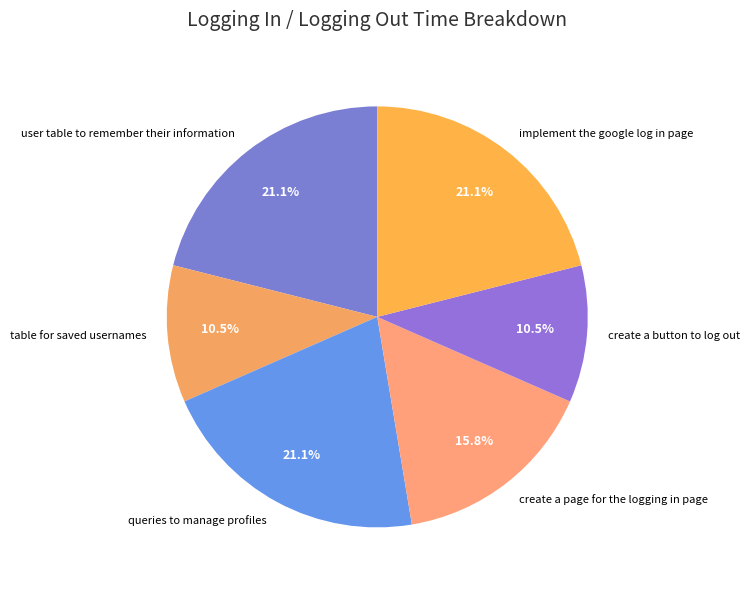

Count the number of slices in the pie.

6